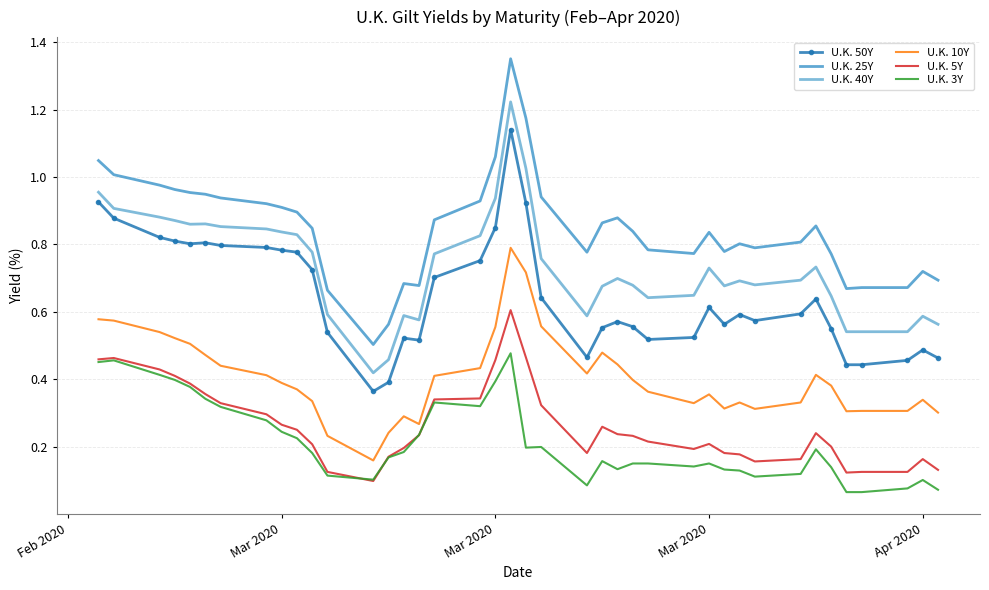

Which series has the widest spread of values?

U.K. 25Y